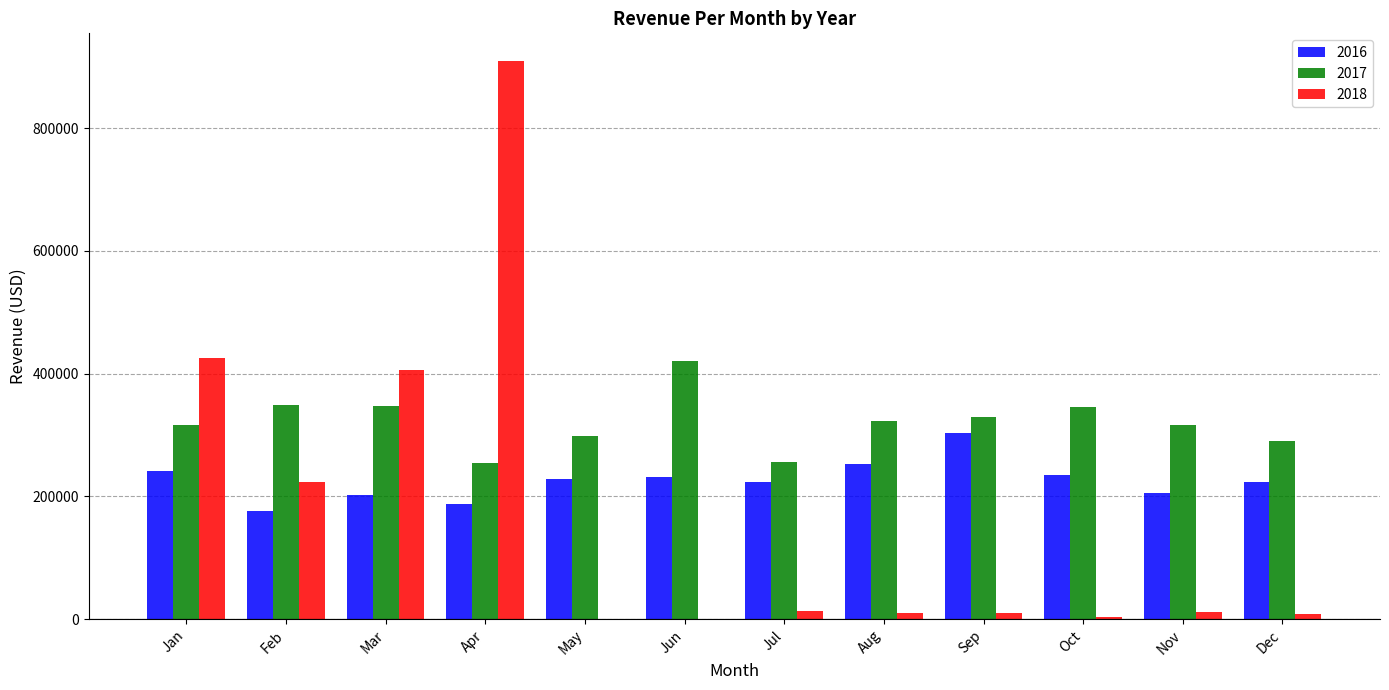

Which series changed the most between Aug and Nov?

2016